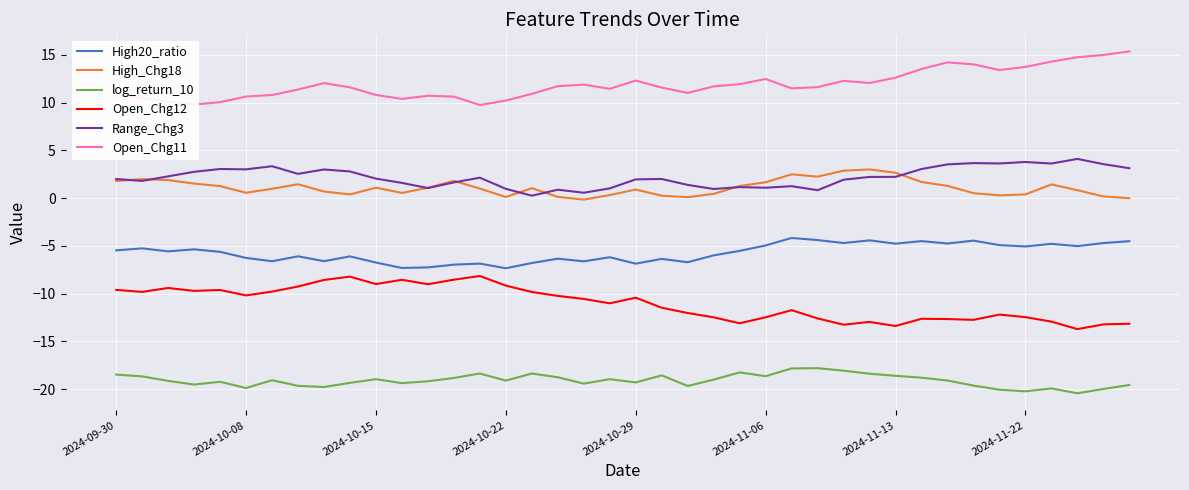

What is the minimum value for Open_Chg11?

9.7